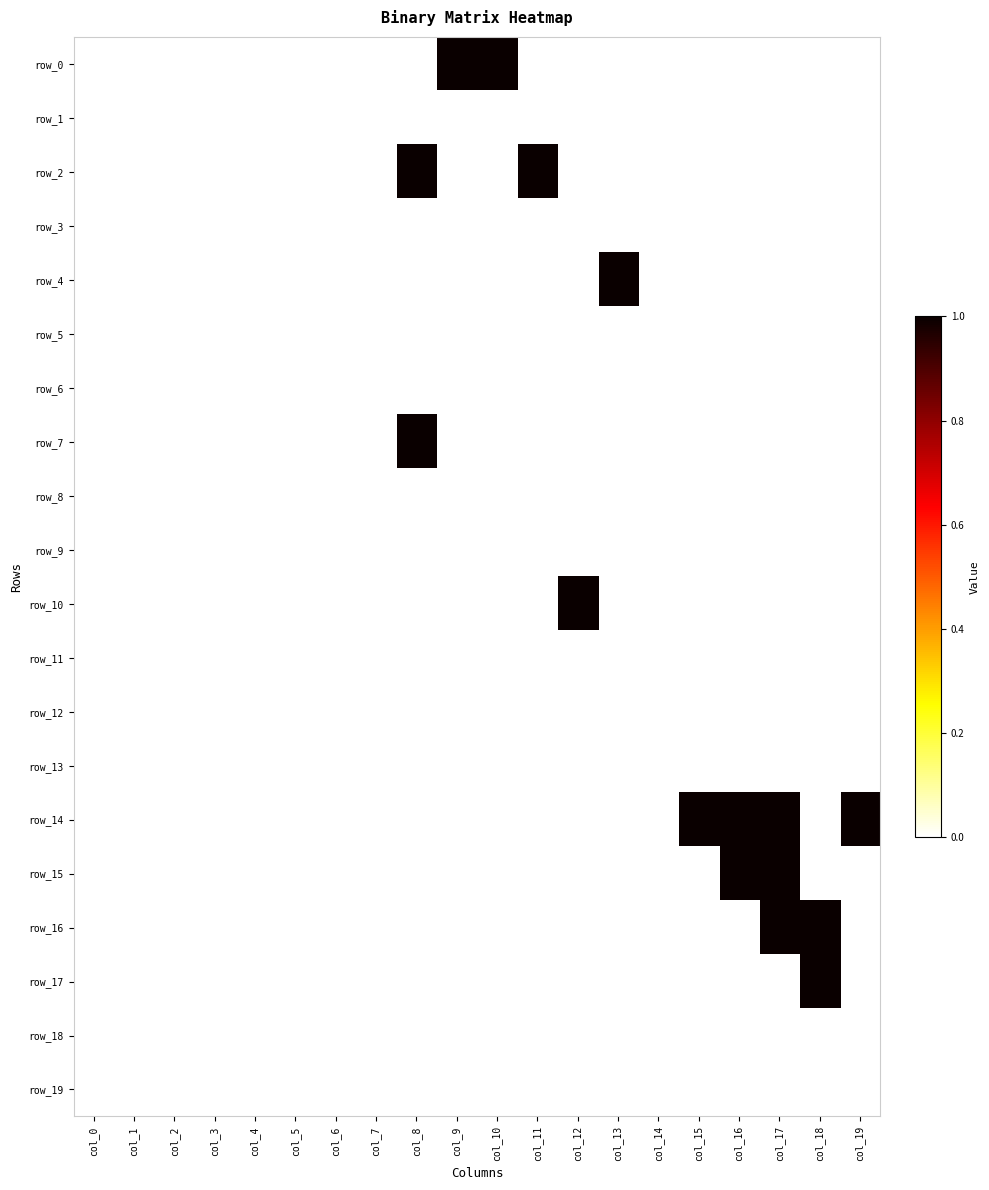

How many positive values does the row_0 series have?

2